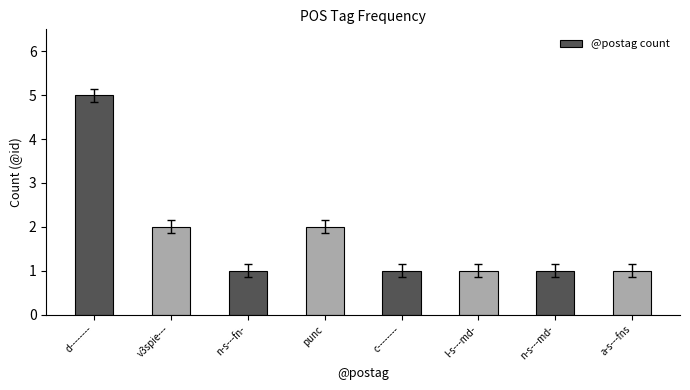

What is the difference between the values at punc and l-s---md-?

1